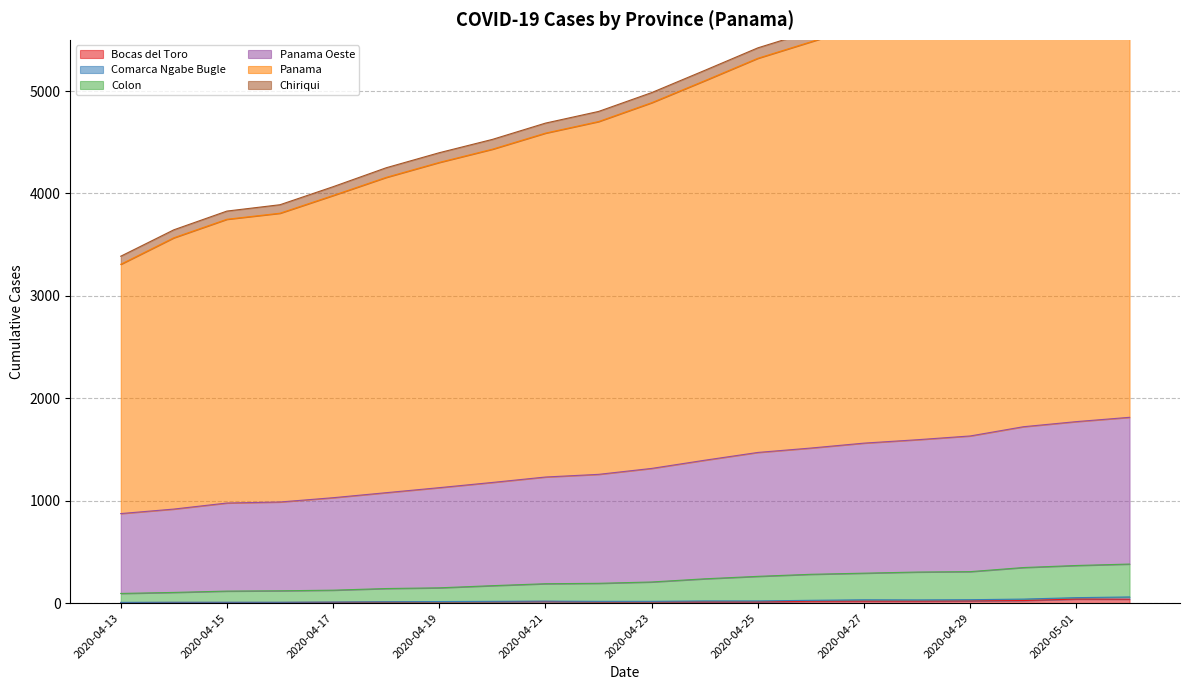

At which label does Colon first exceed 206?

2020-04-24